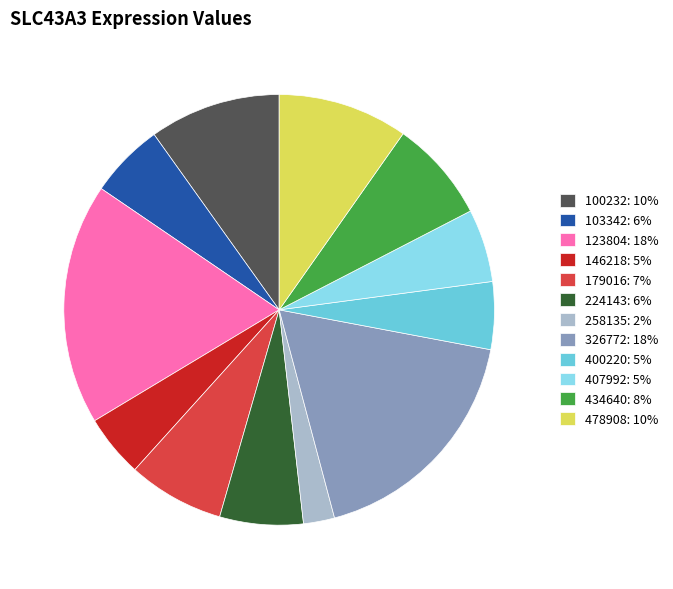

Count the number of slices in the pie.

12